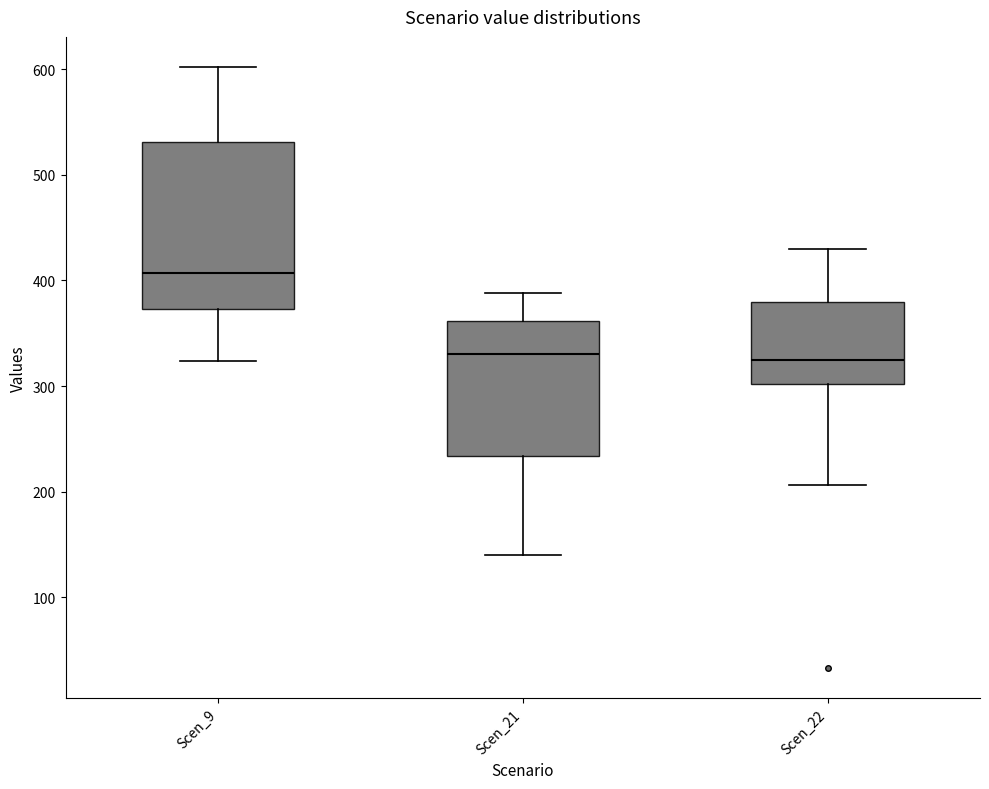

Where does the upper whisker of the box for Scen_21 end on the y-axis? The values are not printed on the chart, so give them approximately, as read against the axis.

390